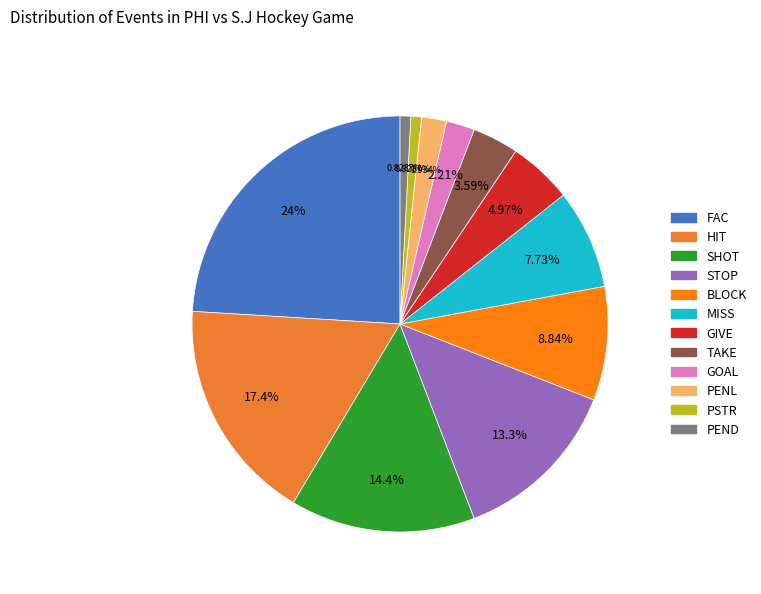

To the nearest percent, what is the average slice percentage?

8%